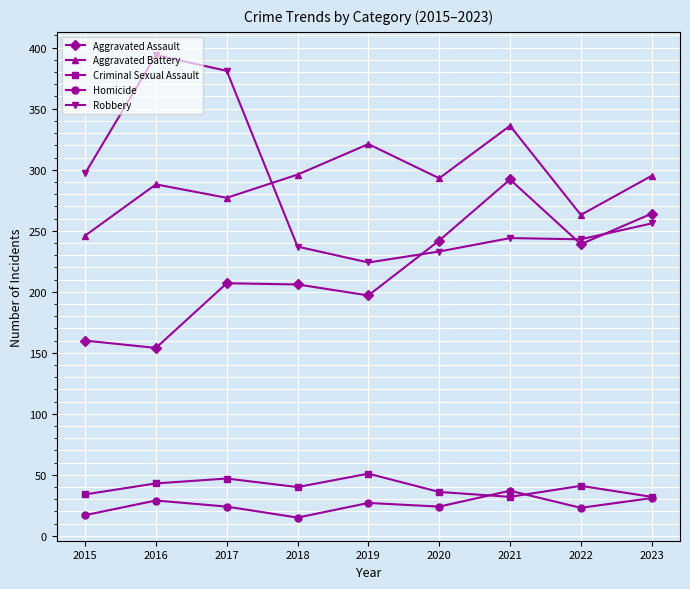

True or false: Homicide has more than 1 interior local peaks.

True